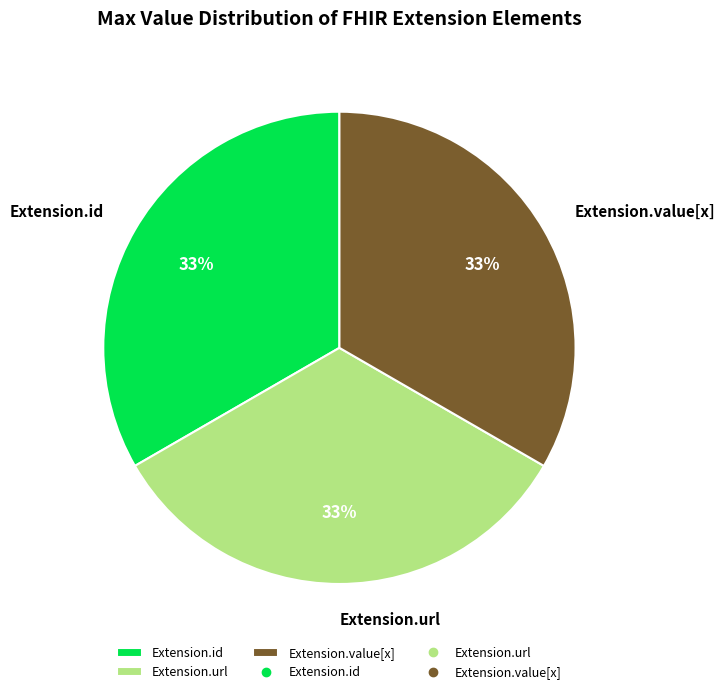

What percentage is the Extension.url slice, to the nearest percent?

33%